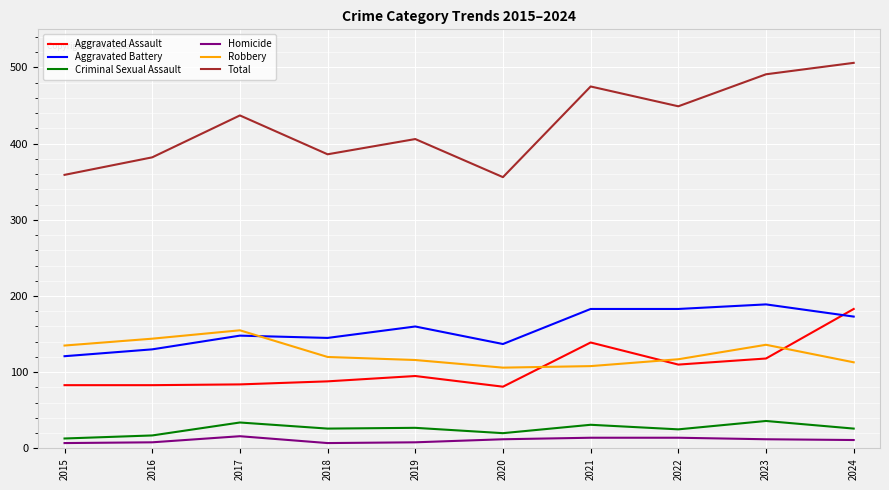

Is it true that Homicide equals 7 at 2018?

True